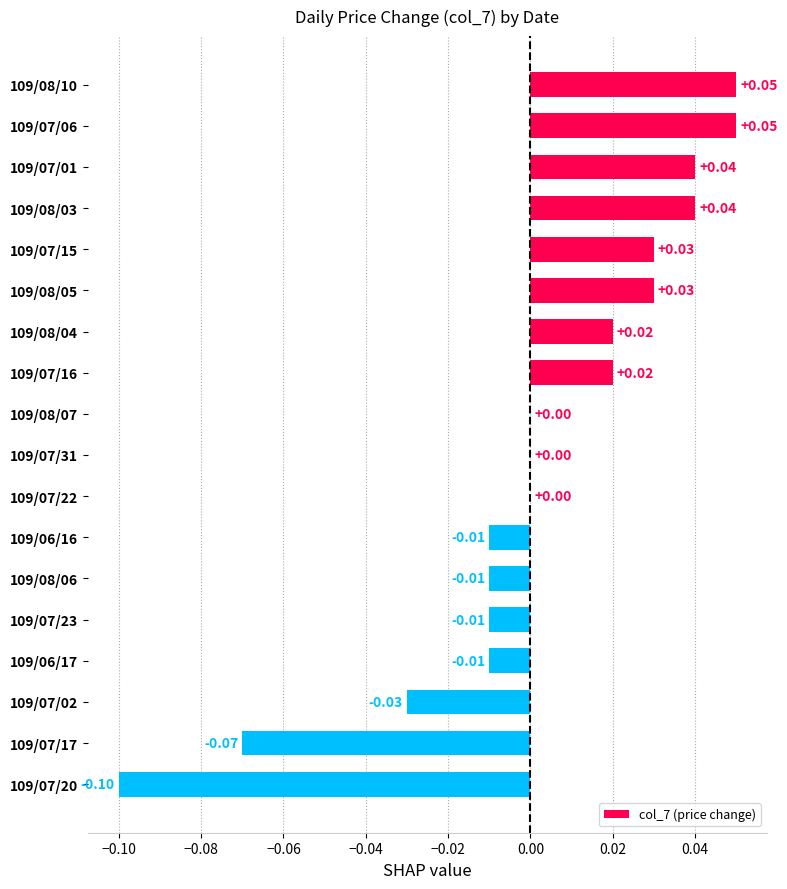

Between 109/07/02 and 109/07/22, which is larger?

109/07/22